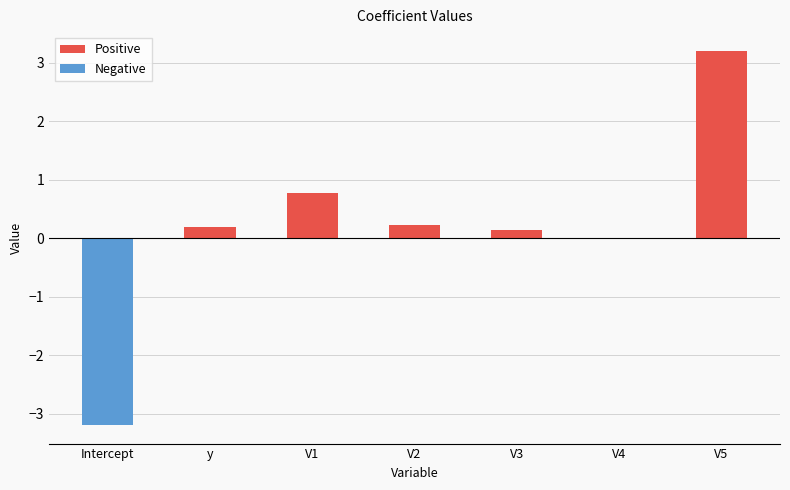

What is the smallest value displayed?

-3.2